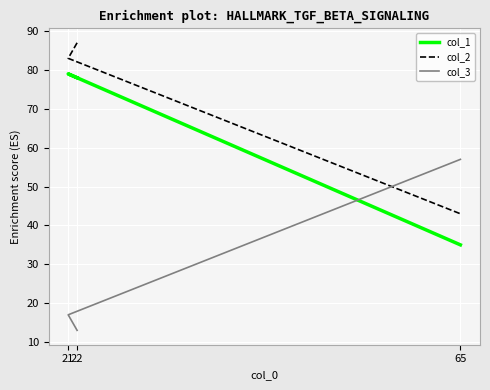

What are all the series names shown in the legend?

col_1, col_2, col_3